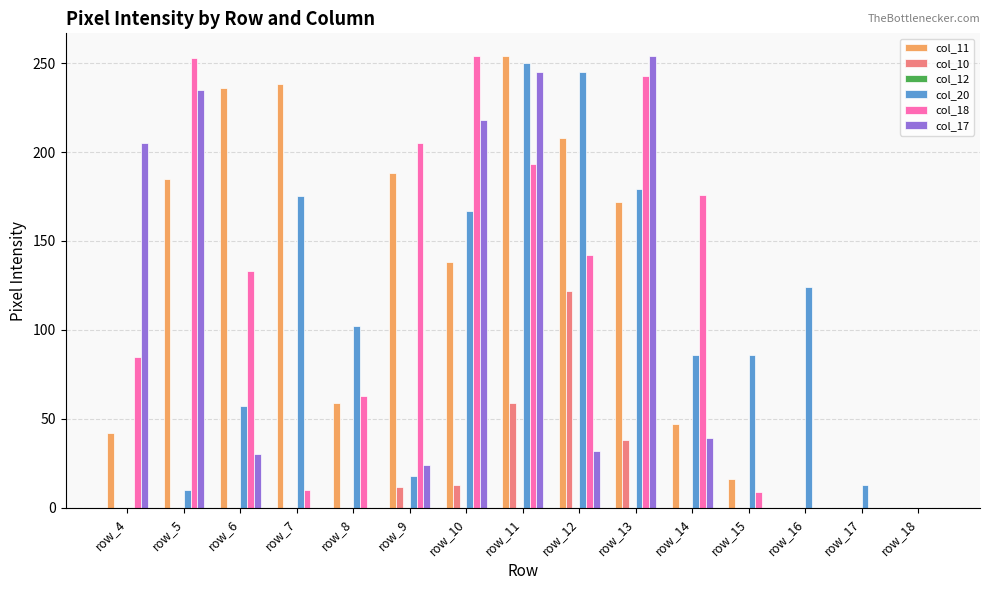

Is the value of col_11 at row_8 greater than the value of col_20 at row_8?

No